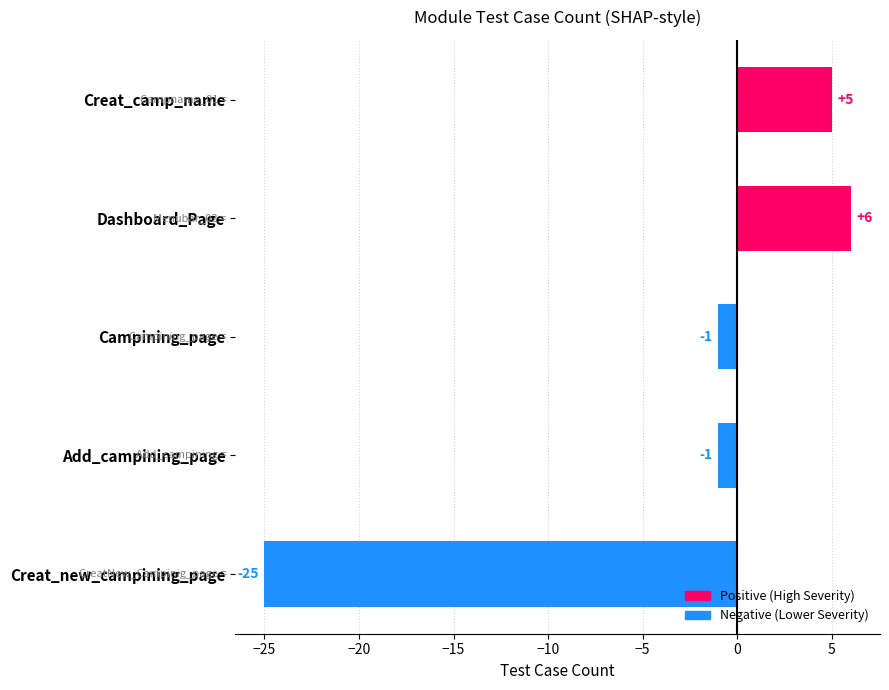

How many data points are above -1?

2